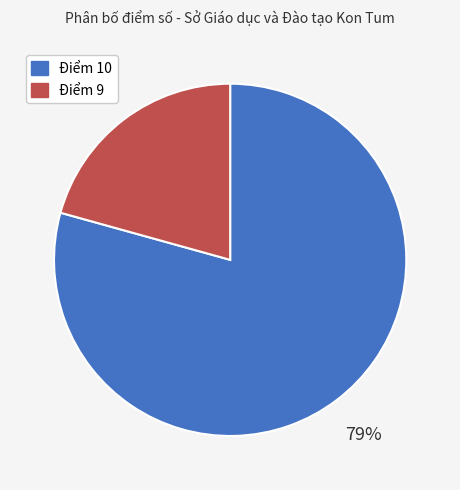

Between Điểm 9 and Điểm 10, which is larger?

Điểm 10